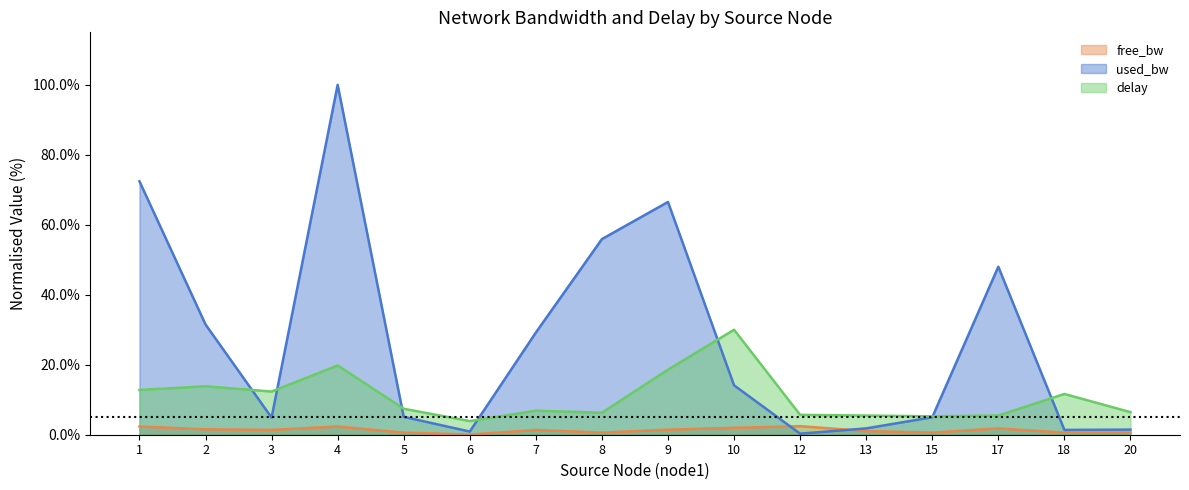

How many intersections are there between used_bw and free_bw?

2